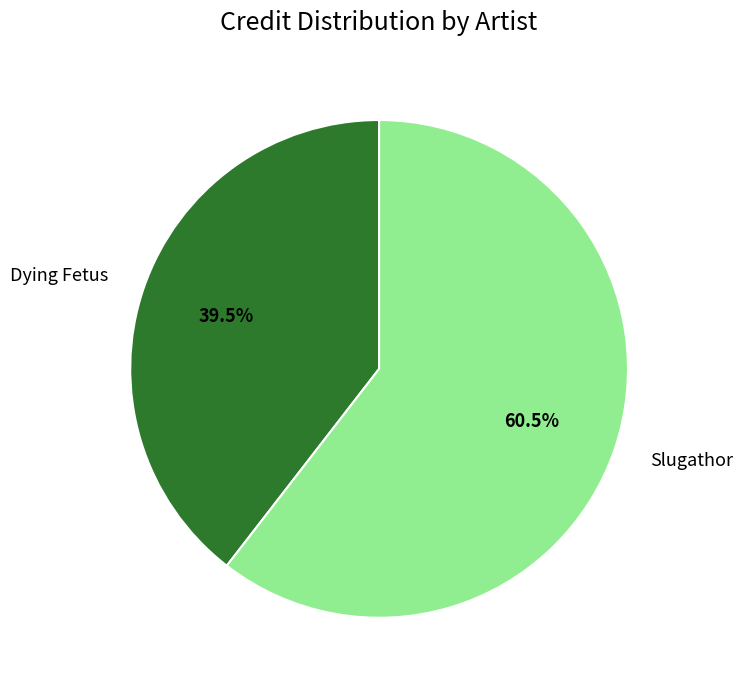

Rank the categories by value from highest to lowest.

Slugathor, Dying Fetus